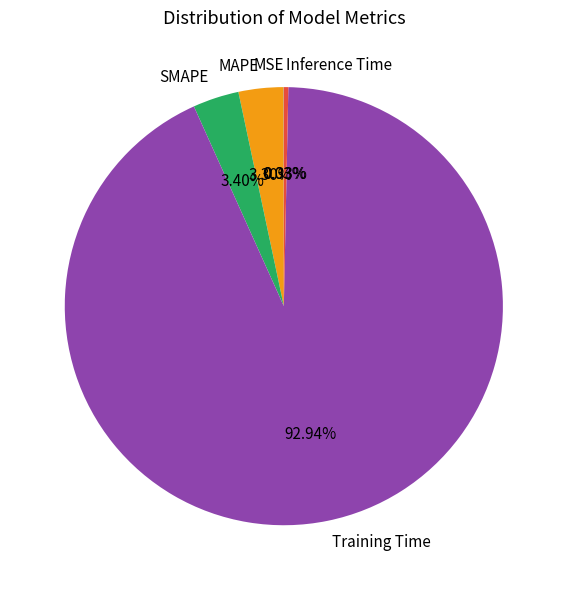

Which has a higher value, SMAPE or Inference Time?

SMAPE